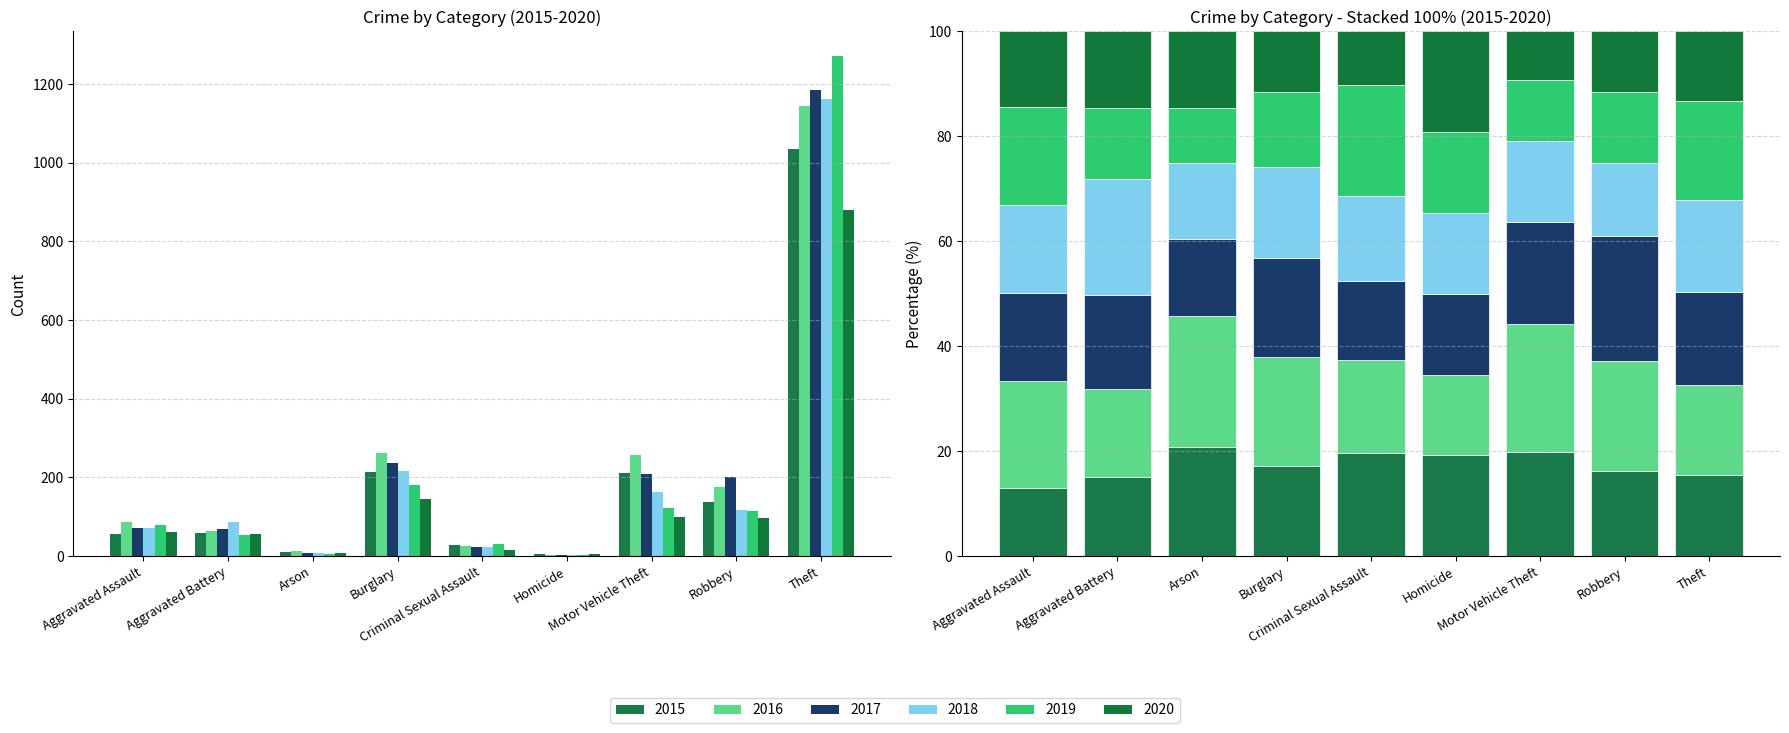

What is the difference between the highest and lowest values at Arson?

7